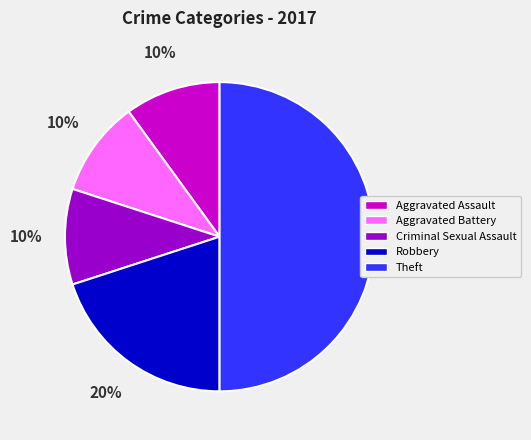

Which has a higher value, Aggravated Battery or Theft?

Theft